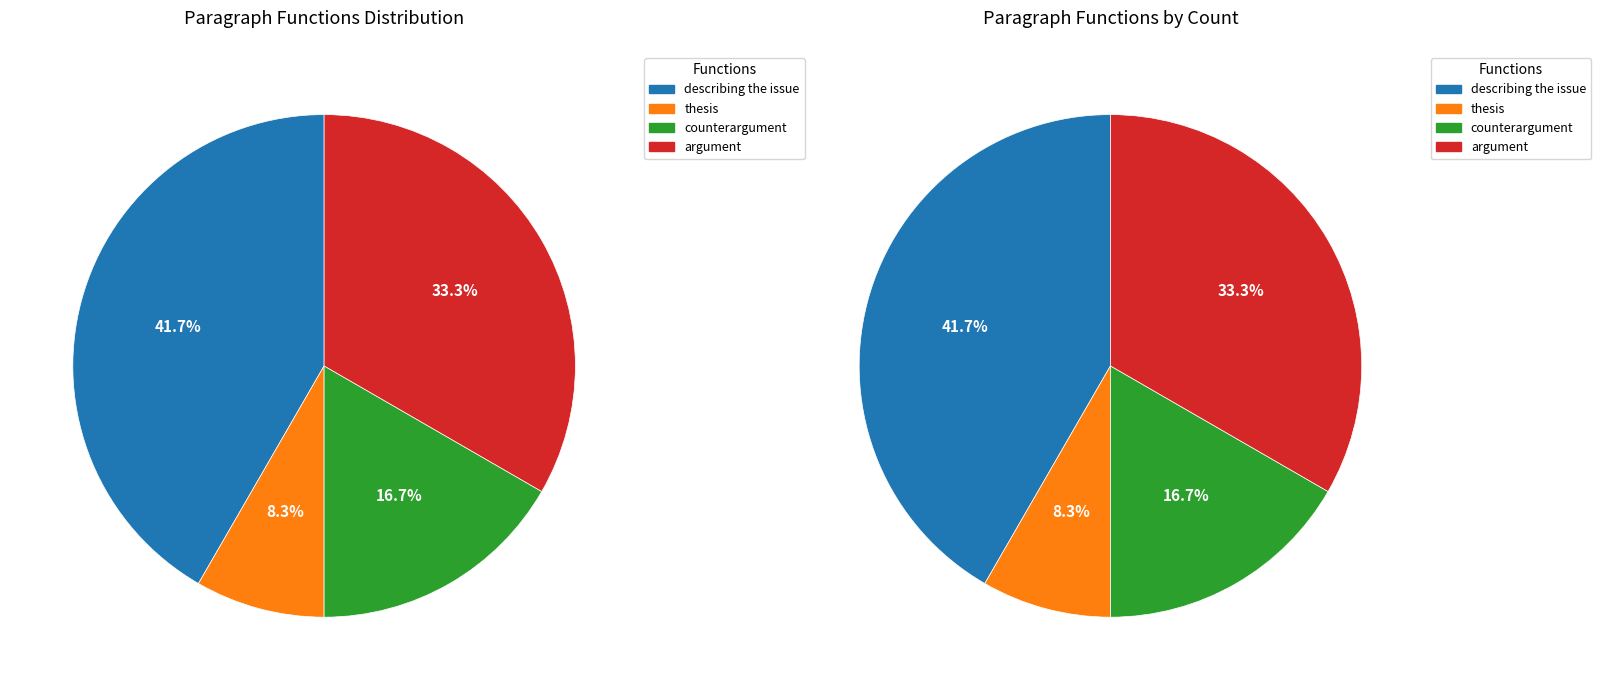

Which slice is the smallest?

thesis